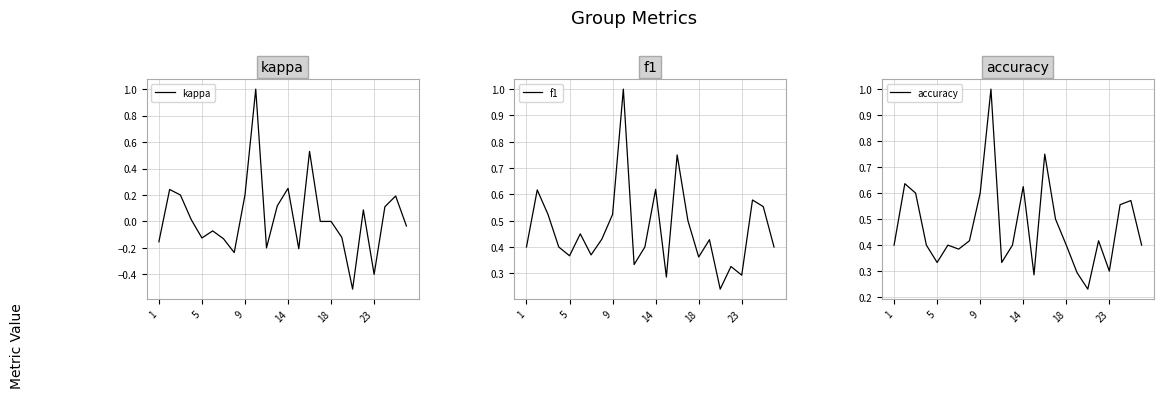

In accuracy, how many points are higher than both neighbors (excluding endpoints)?

7